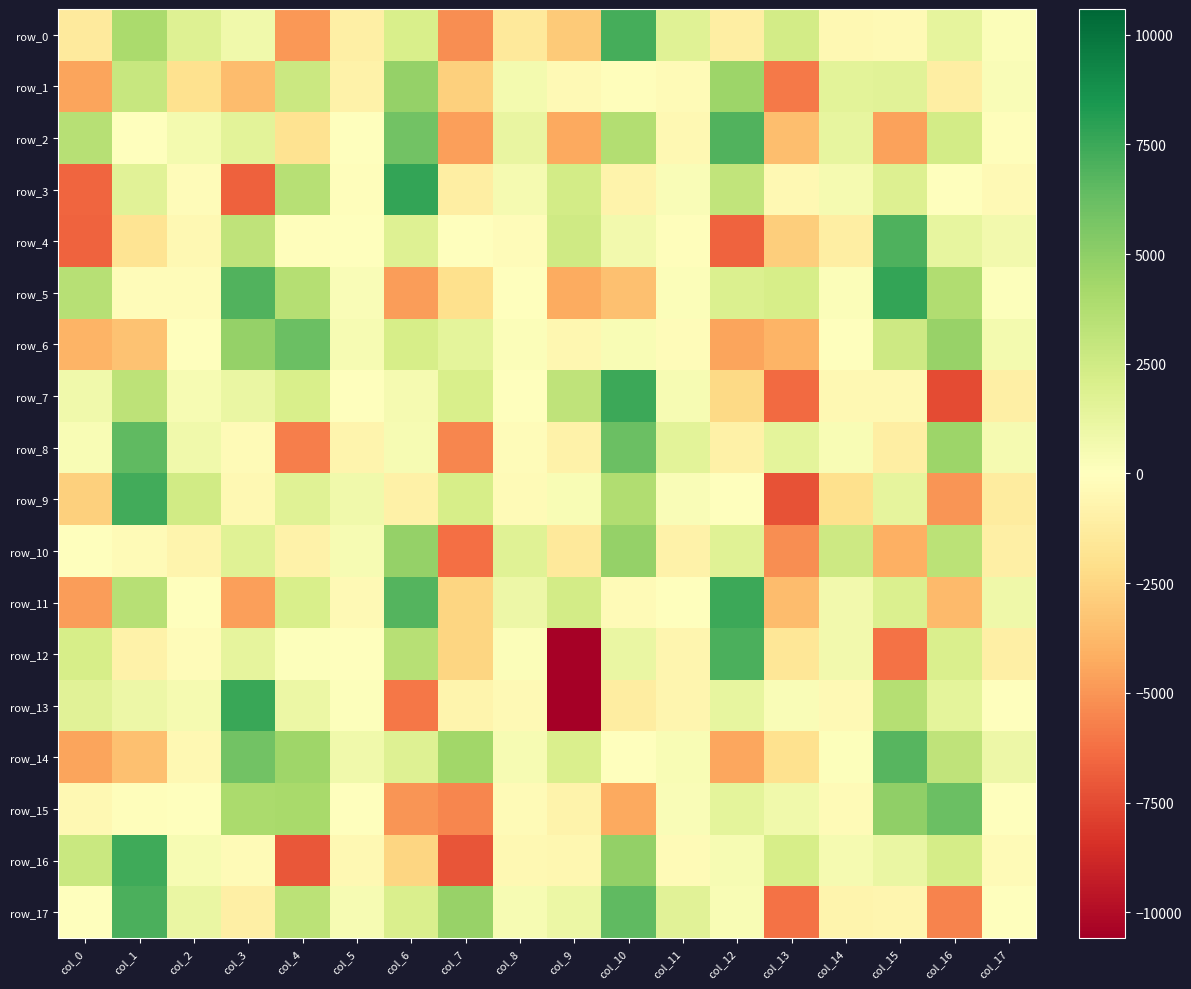

What is the total value across all series at col_14?

3046.0